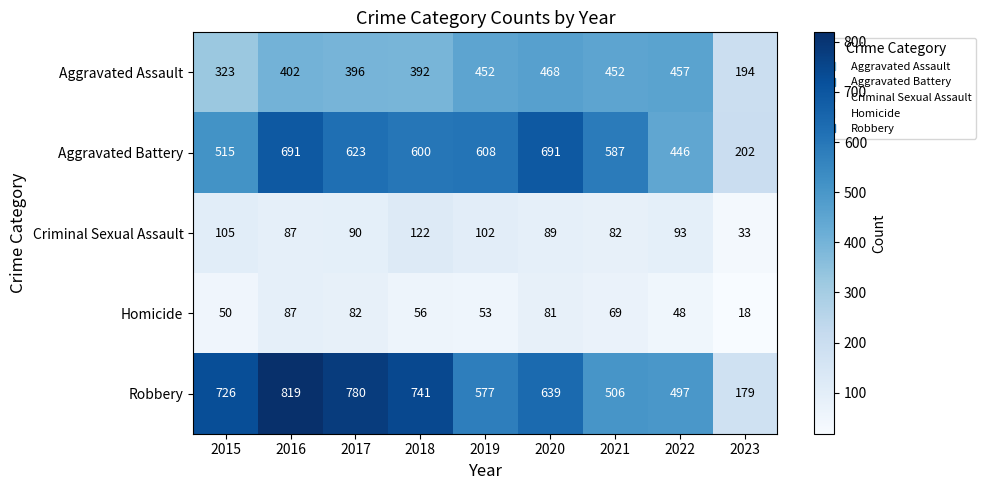

Rank the series by their maximum value, from highest to lowest.

Robbery, Aggravated Battery, Aggravated Assault, Criminal Sexual Assault, Homicide